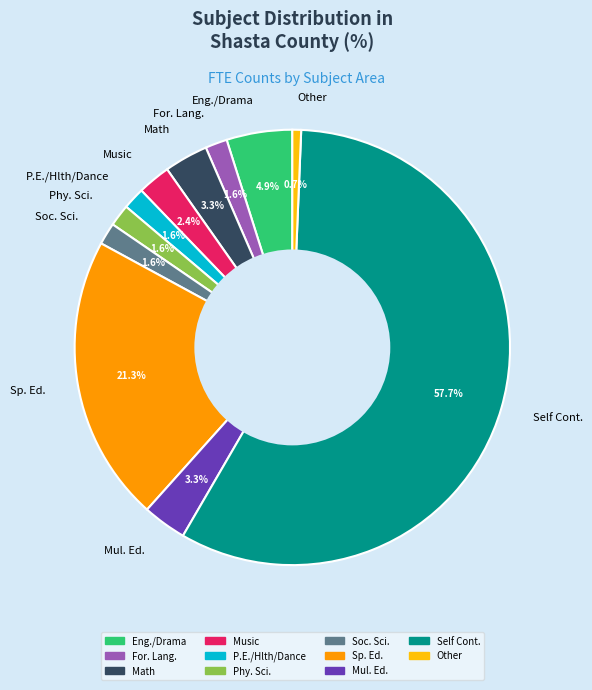

Which category has the smallest portion of the pie?

Other